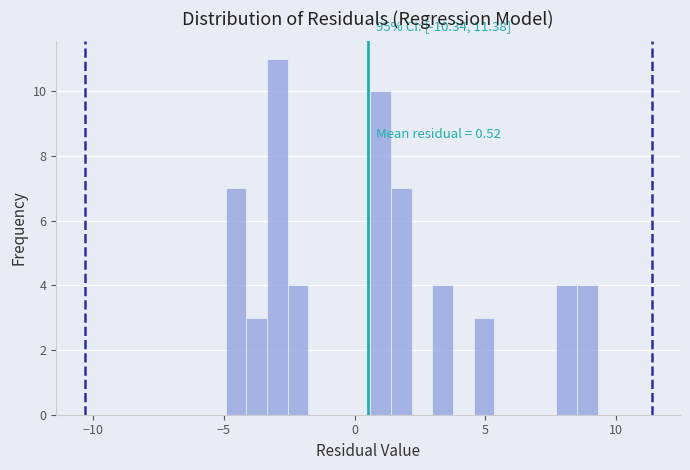

Read against the x-axis, roughly where is the centre of the tallest bar?

-3.0